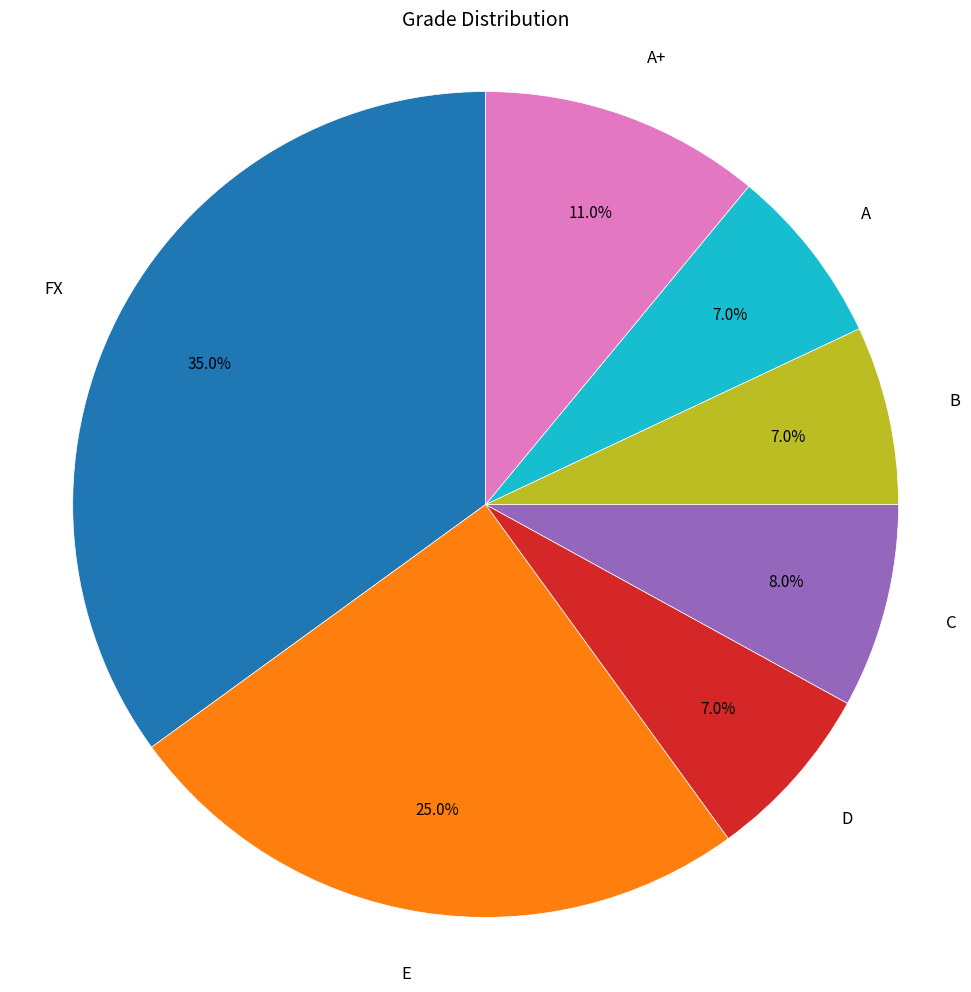

Between FX and B, which is larger?

FX